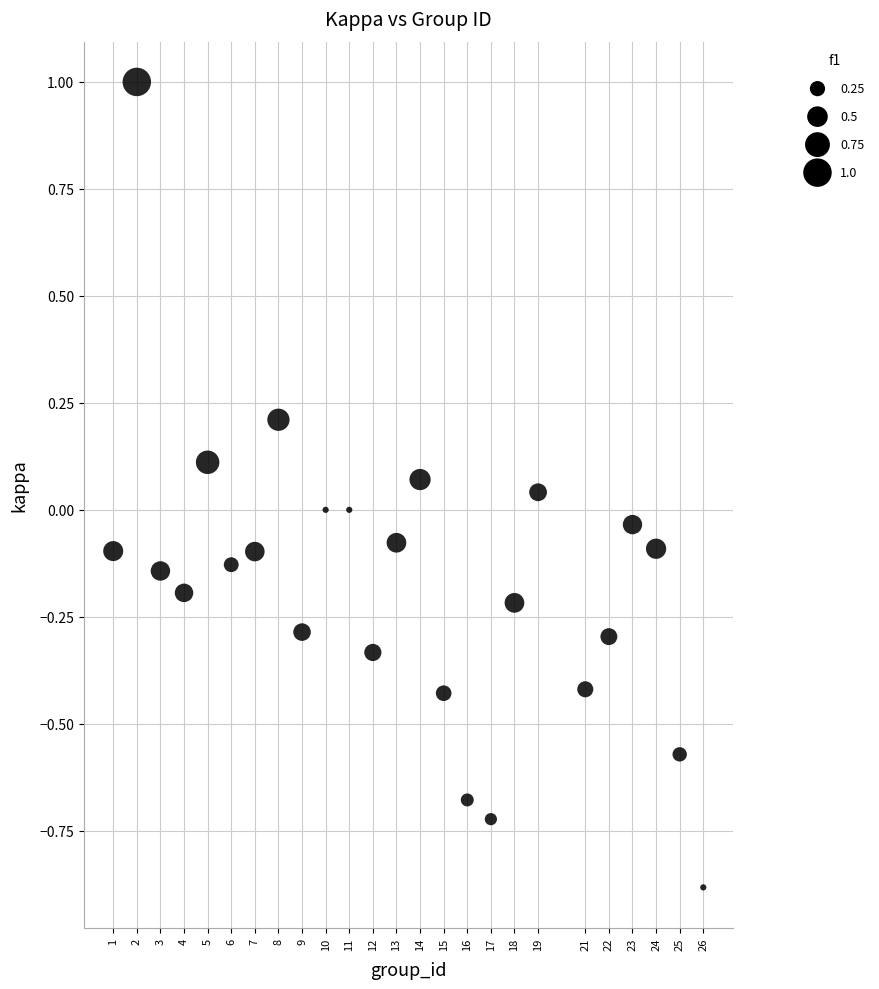

What is the range of X values (max minus min)?

25.0